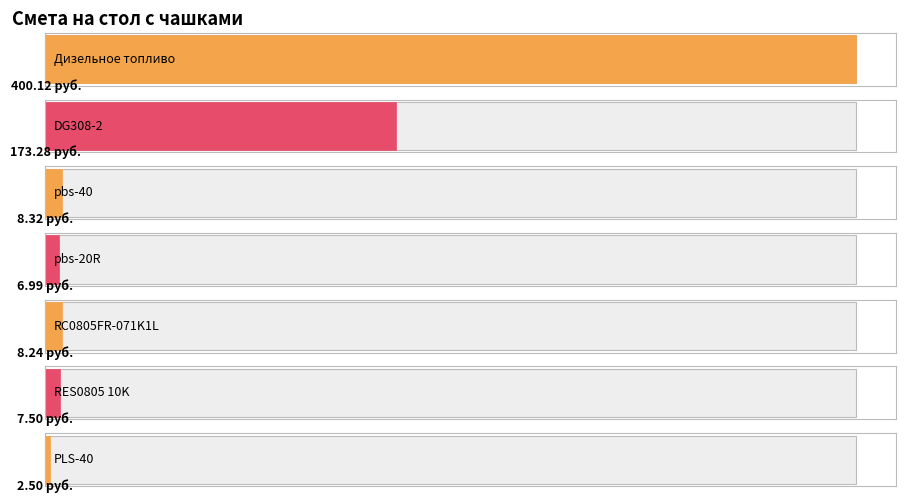

What is the average value?

86.7